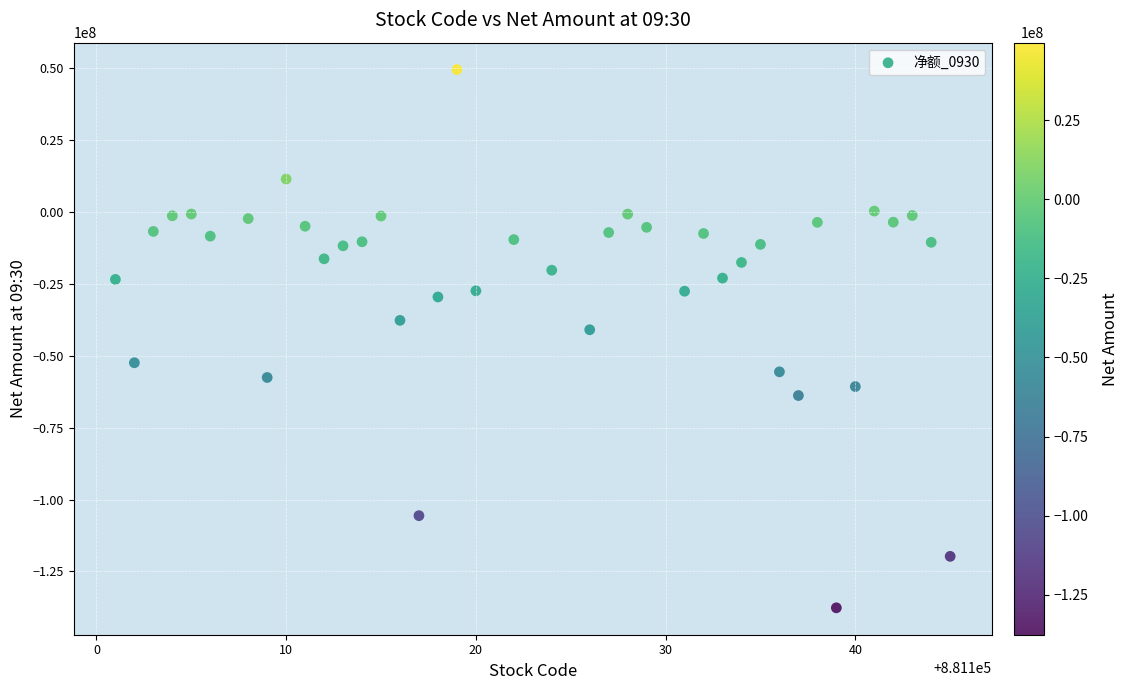

What is the range of X values (max minus min)?

44